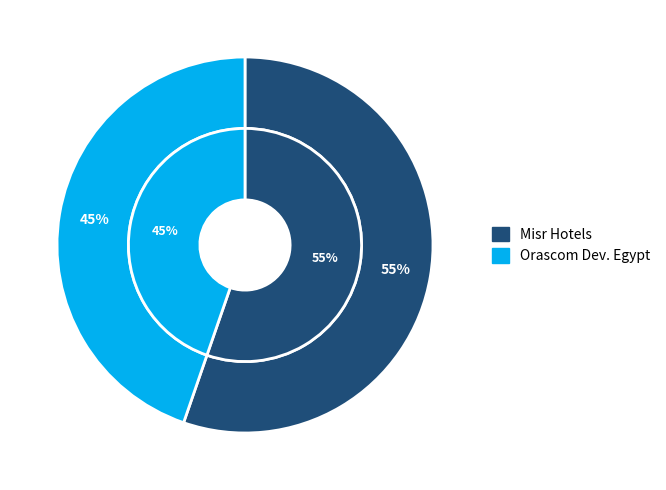

To the nearest percent, what is the combined percentage of Misr Hotels Company (CASE:MHOT) and Orascom Development Egypt (CASE:ORHD)?

100%